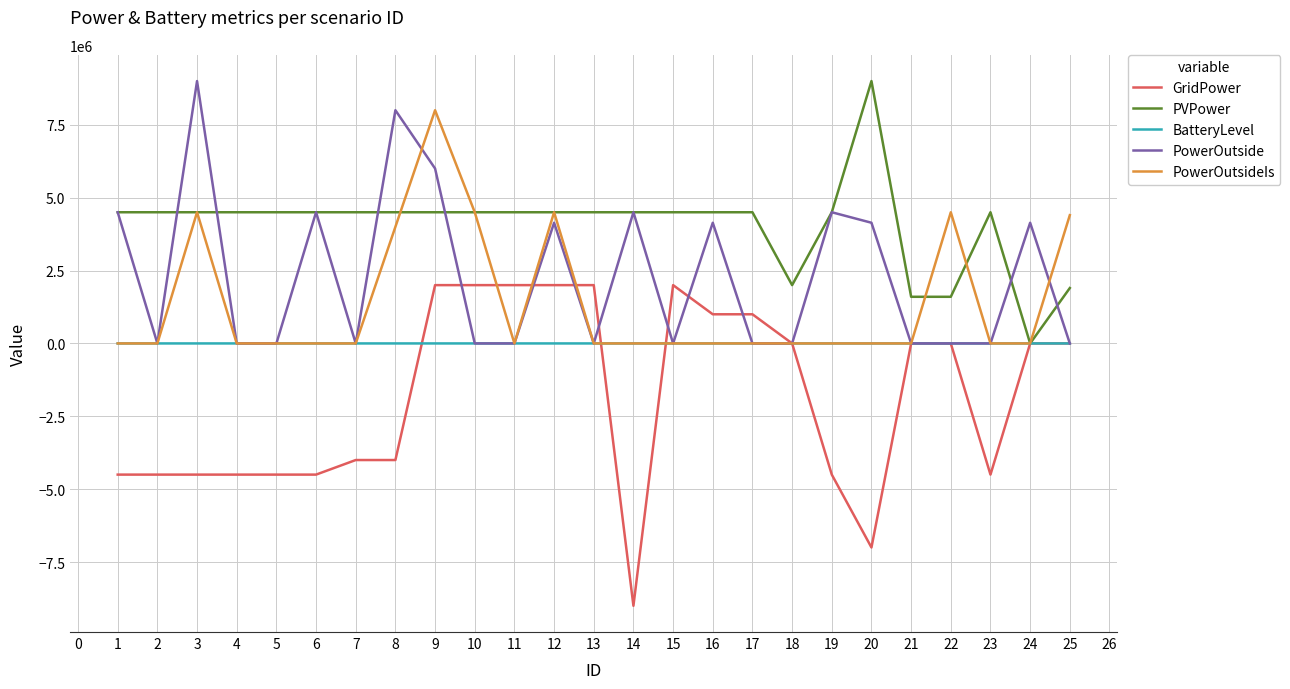

The value of PowerOutsideIs at 21 is 3604178. True or false?

False